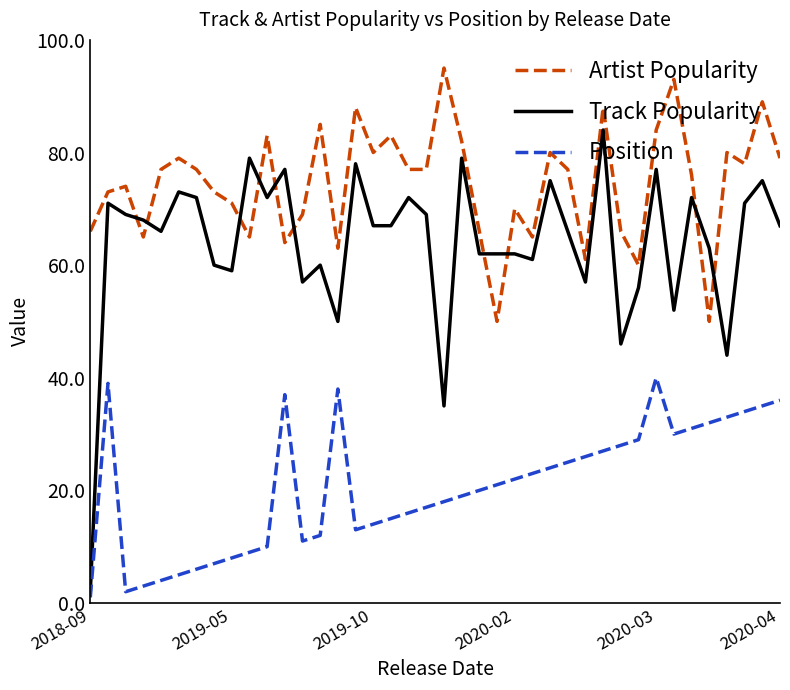

How many times do Artist Popularity and Track Popularity cross each other?

10